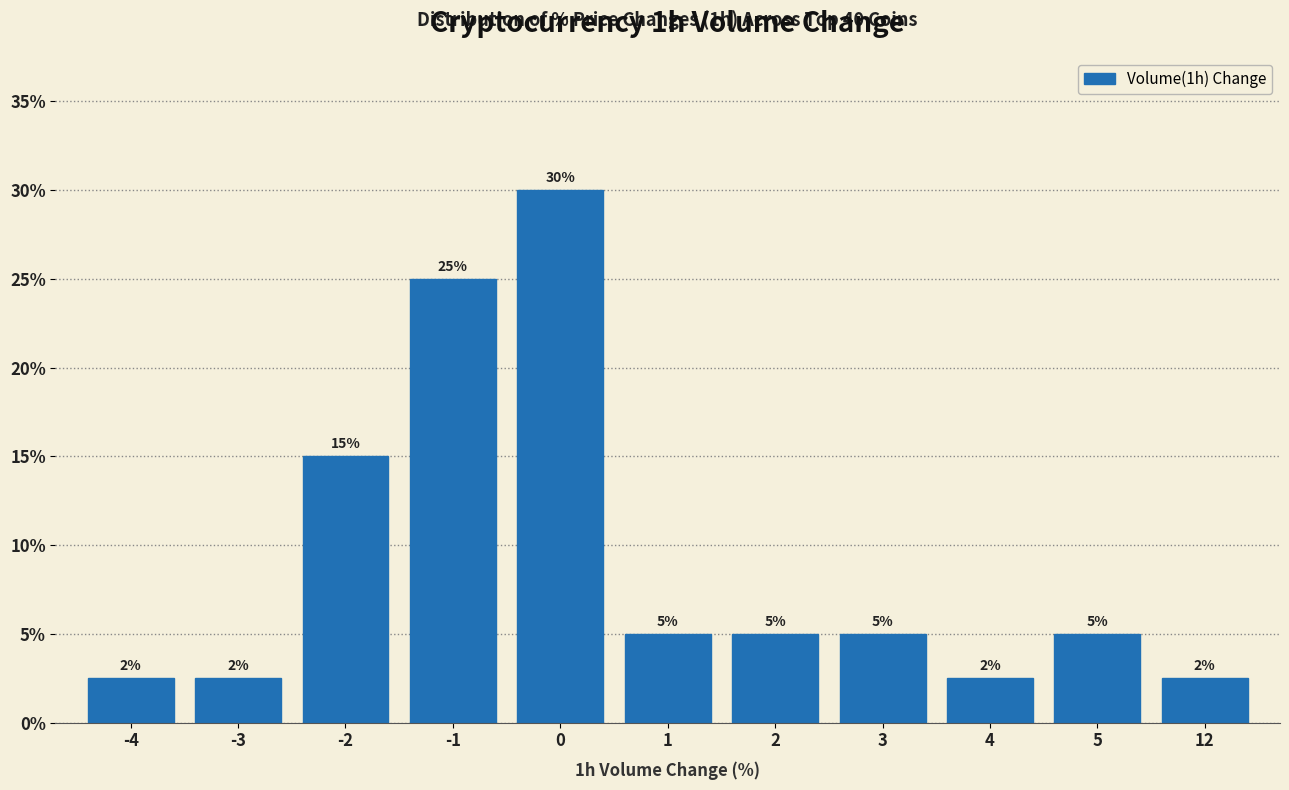

What is the value of the 5th bar from the left?

30.0